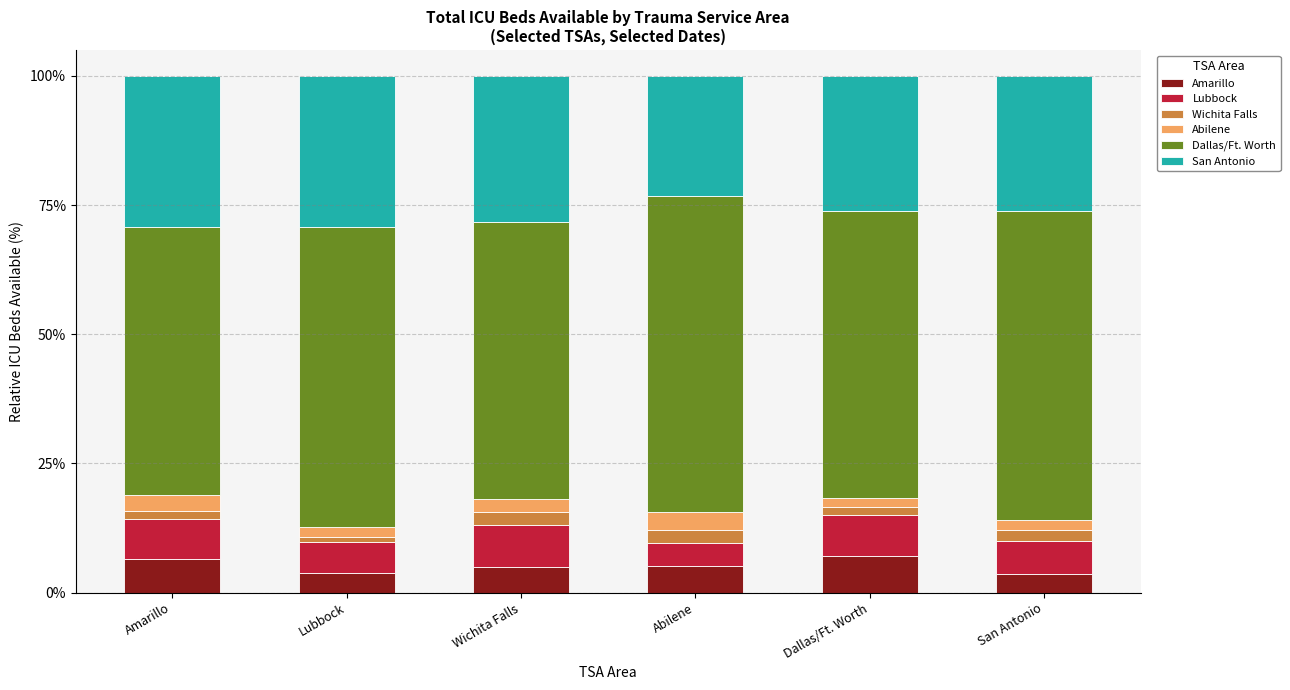

What is the total value across all series at Abilene?

100.0